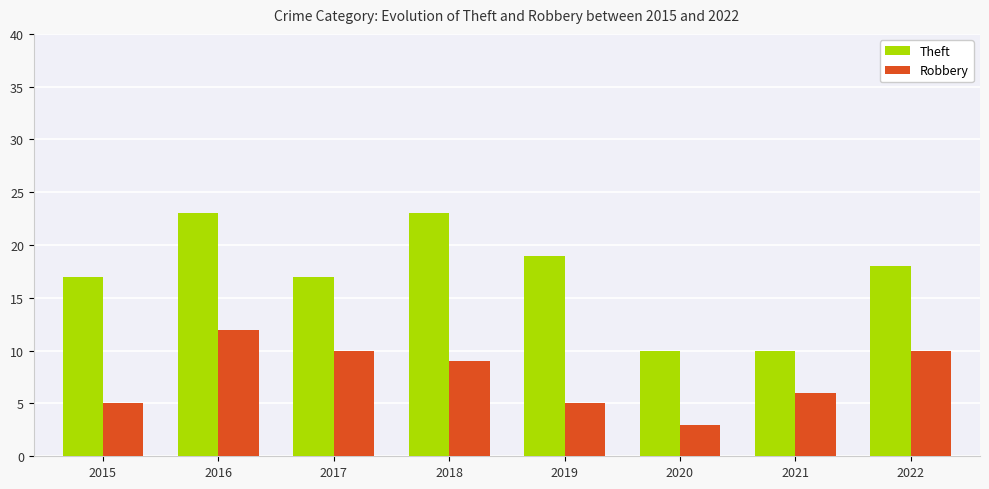

How many data points in Theft are less than 18?

4